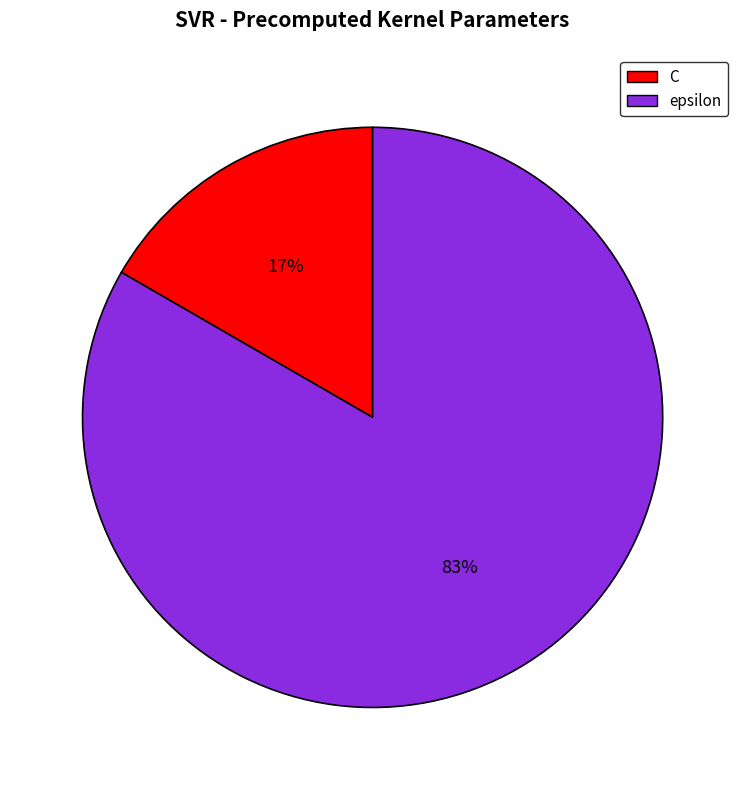

What percentage is the C slice, to the nearest percent?

17%